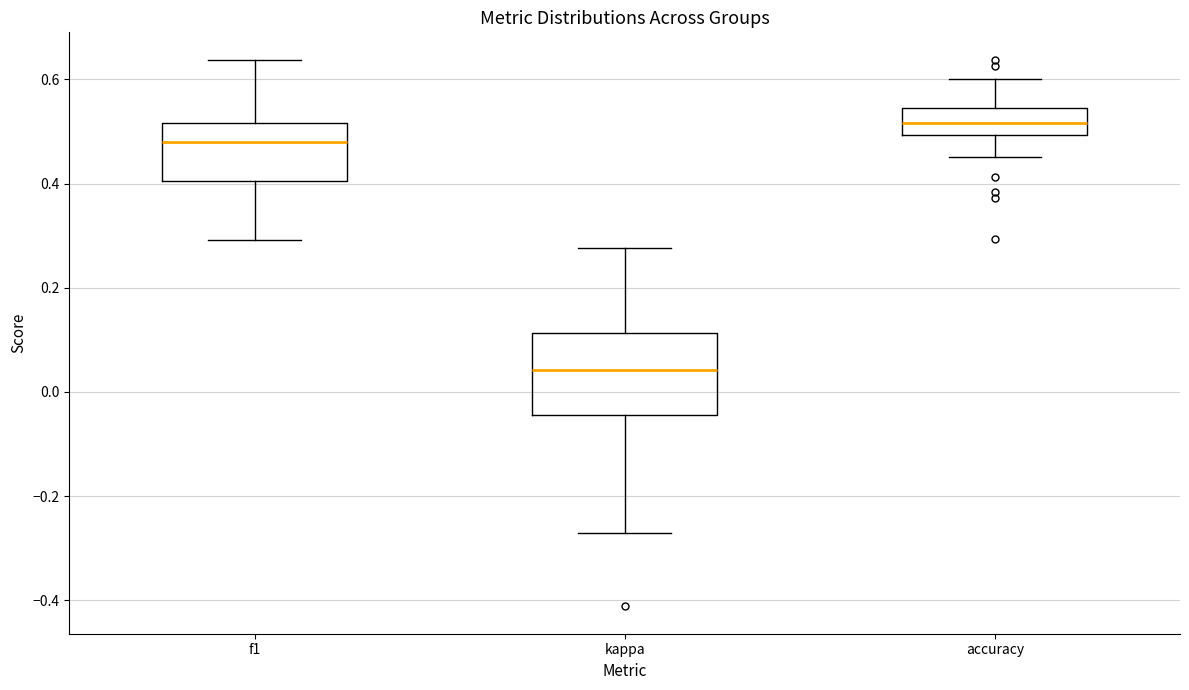

Reading left to right, transcribe this box plot: for each box, give where its median line is, the range the box spans, and where its two whiskers end, as read against the y-axis. The values are not printed on the chart, so give them approximately, as read against the axis.

f1: median 0.48, box 0.40 to 0.52, whiskers 0.30 to 0.64
kappa: median 0.04, box -0.04 to 0.12, whiskers -0.28 to 0.28
accuracy: median 0.52, box 0.50 to 0.54, whiskers 0.46 to 0.60